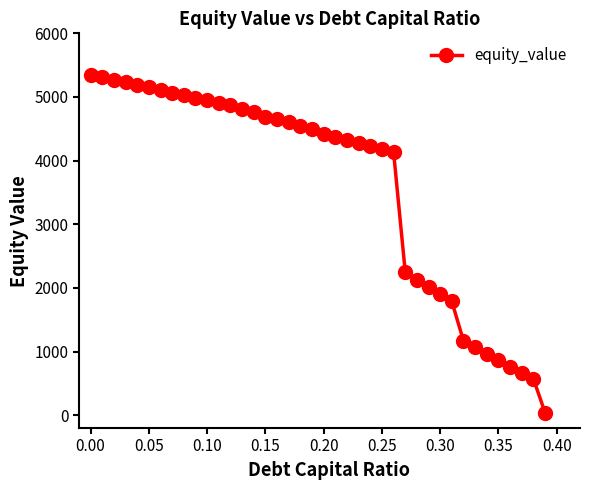

Reading right to left, what are all the values shown in this chart?

42.3	573.8	668.9	765.5	863.8	963.9	1065.8	1169.8	1787.6	1900.3	2015.3	2132.8	2252.9	4135.2	4181.7	4228.2	4274.7	4321.2	4367.8	4414.3	4493.1	4537.9	4603.9	4647.5	4691.0	4769.6	4810.6	4873.5	4912.7	4952.0	4991.3	5030.7	5070.1	5109.6	5149.2	5188.8	5228.5	5268.3	5308.1	5347.9